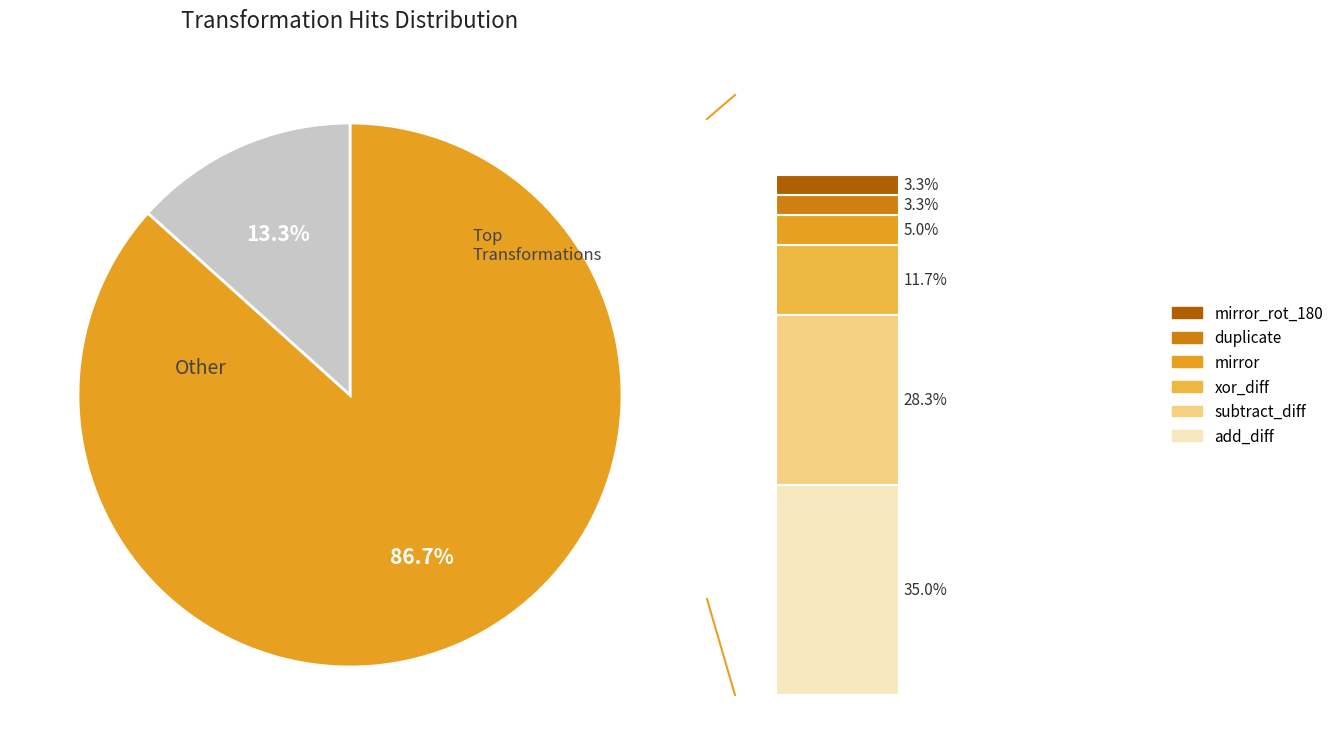

To the nearest percent, what portion does add_diff represent?

35%